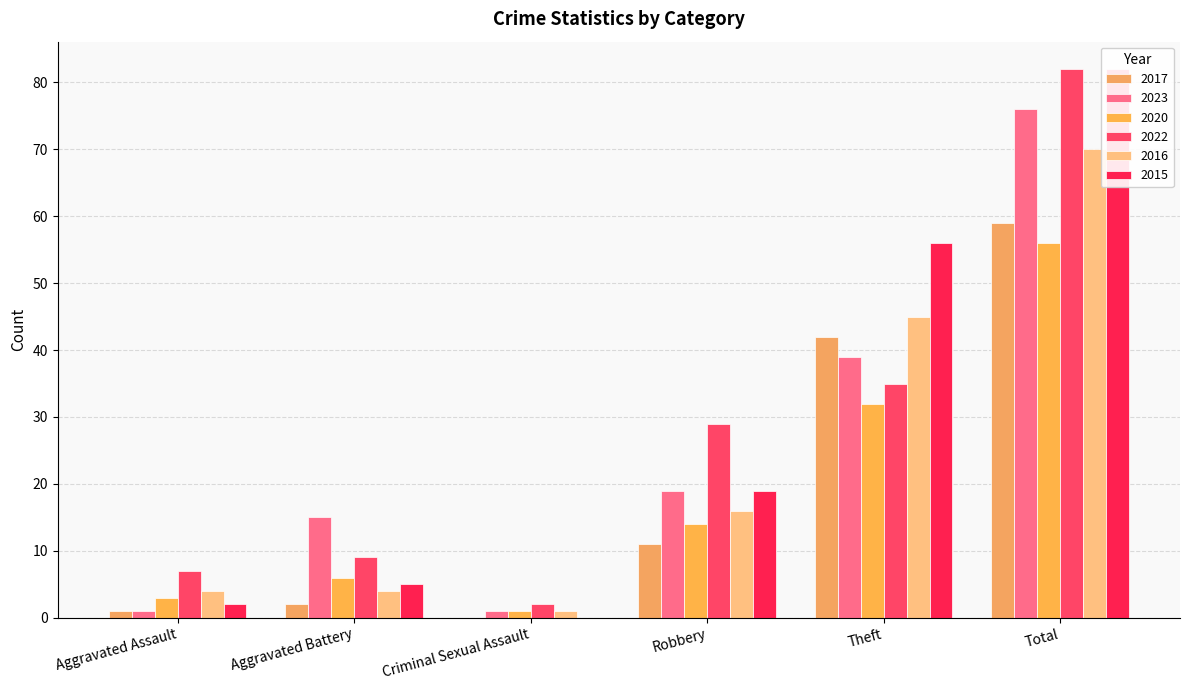

What is the maximum value for 2022?

82